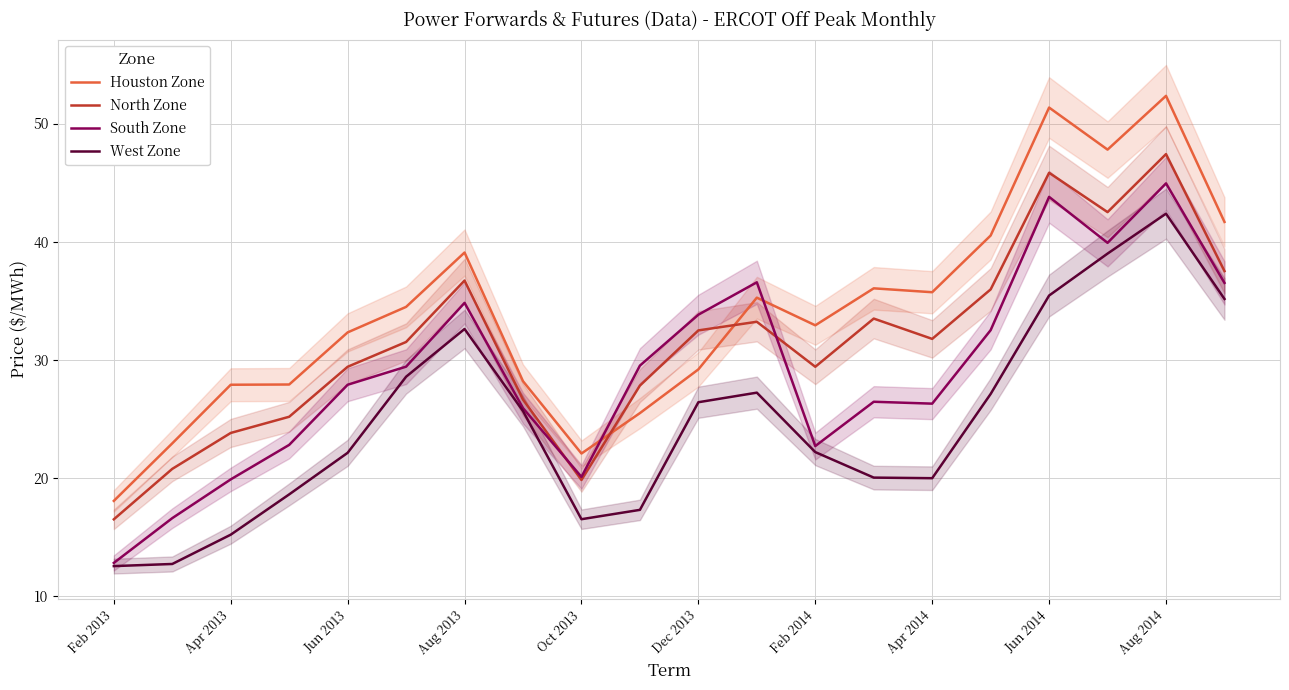

What is the minimum value for North Zone?

16.5